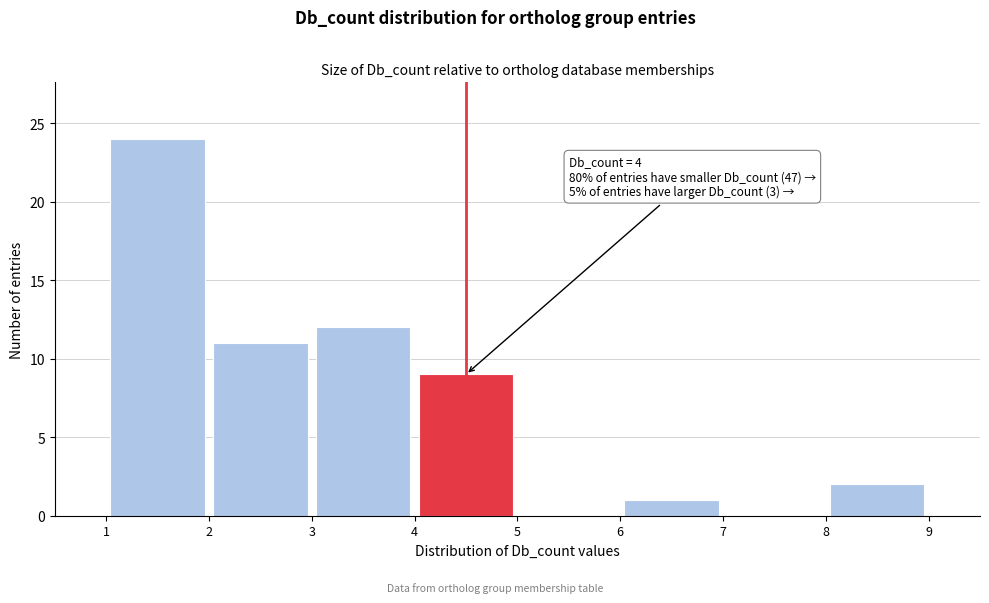

Over which range of the x-axis is the bar tallest?

1 to 2